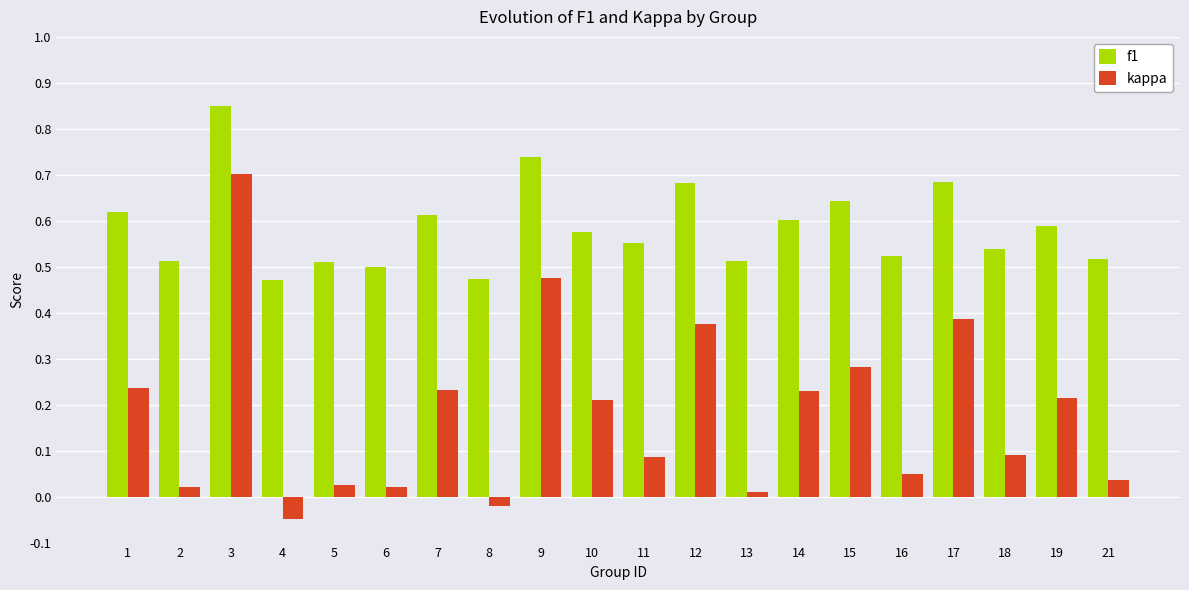

True or false: kappa has a value of 0.0 at 21.

True